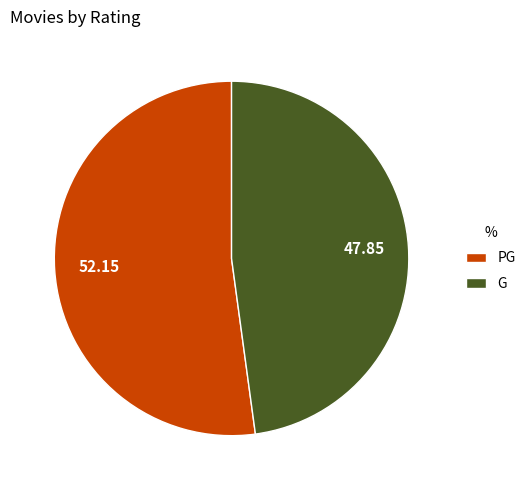

The G slice represents 48% of the pie. True or false?

True